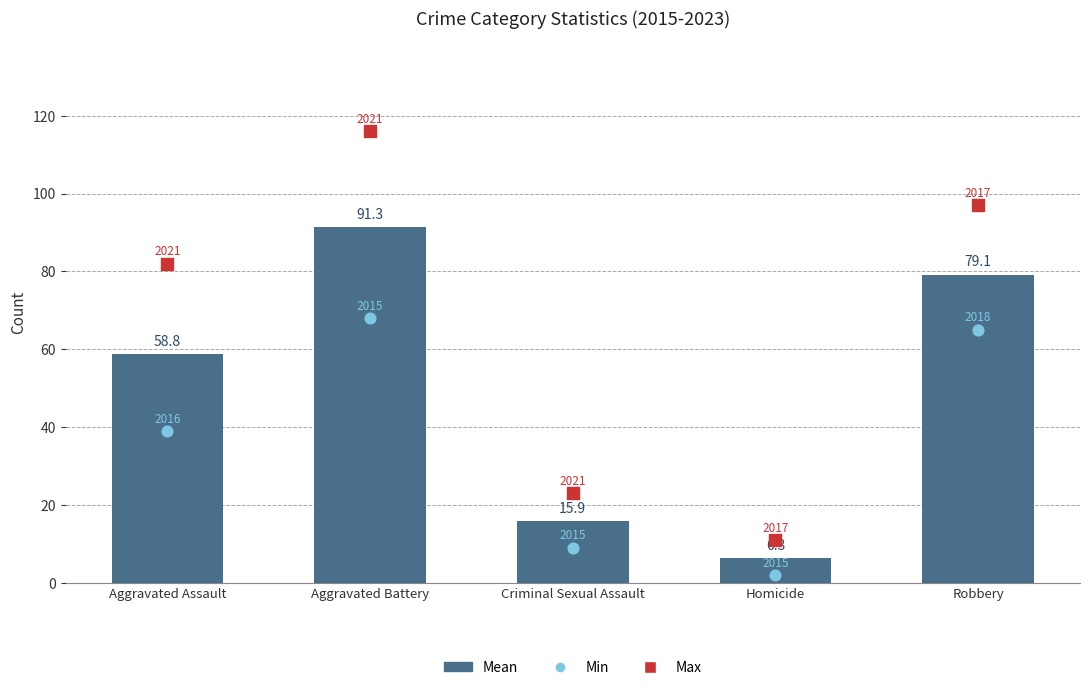

Which series has the largest total across all categories?

Max